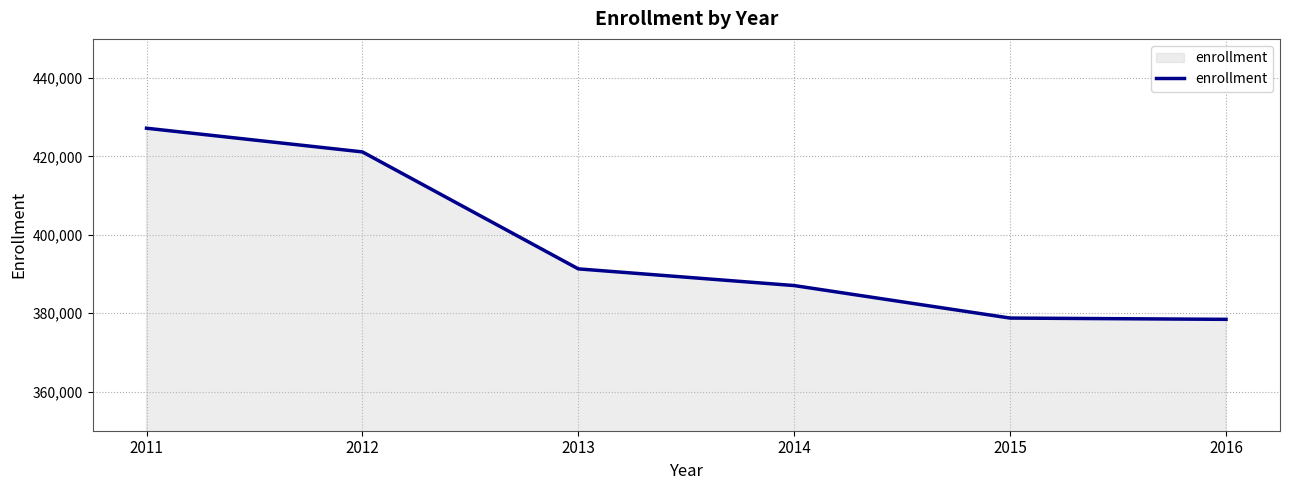

How many values are below 391305?

3